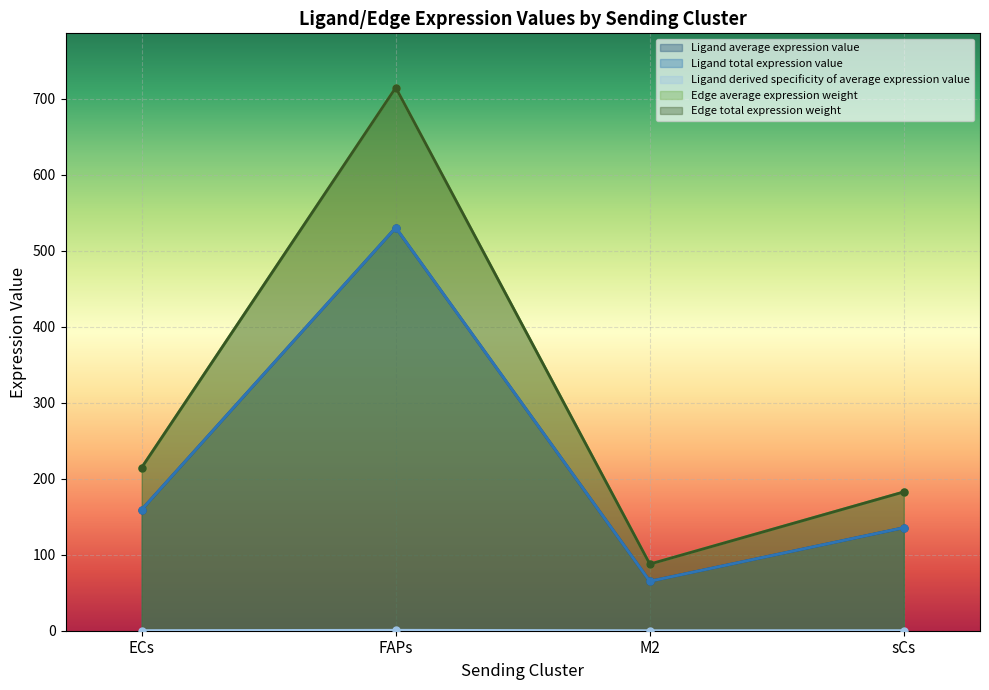

Is the value of Ligand average expression value at sCs greater than the value of Edge total expression weight at ECs?

No